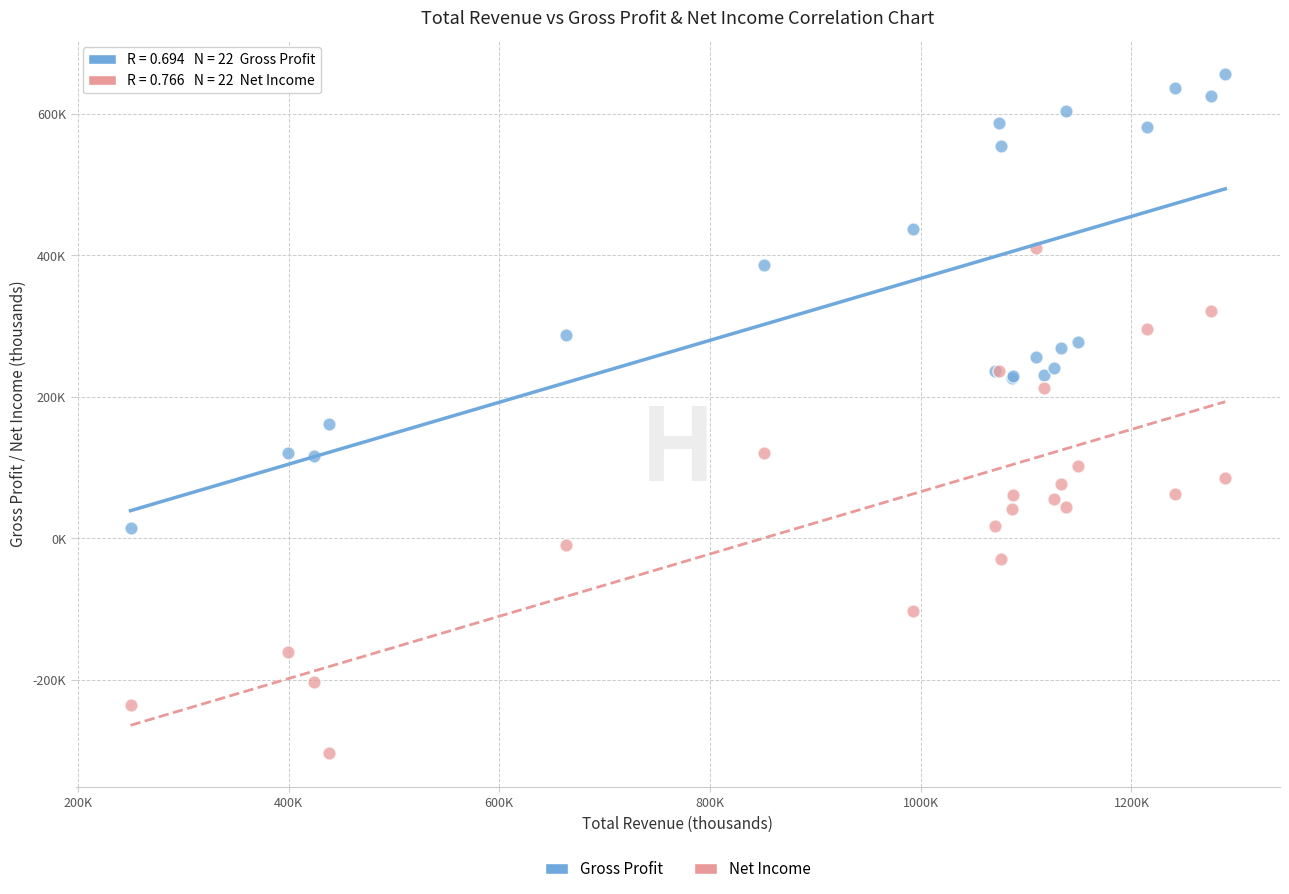

What are all the series names shown in the legend?

Gross Profit, Net Income